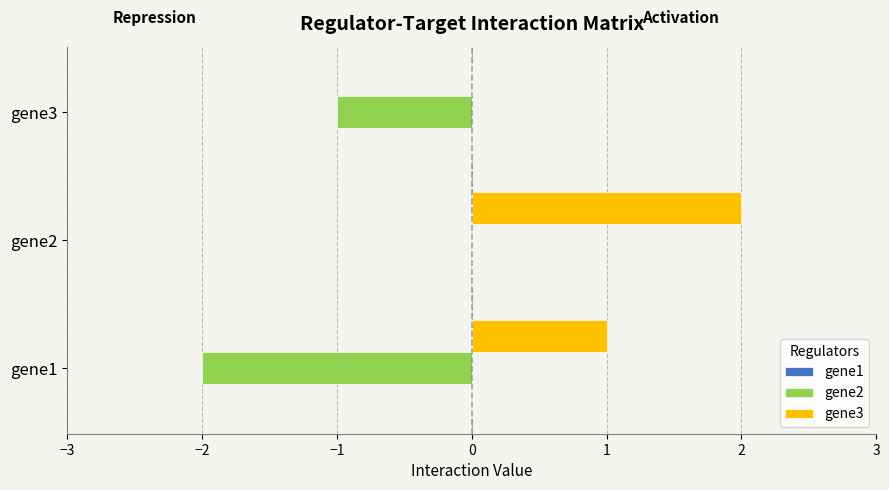

The gene2 series shows -2 at gene1. True or false?

True